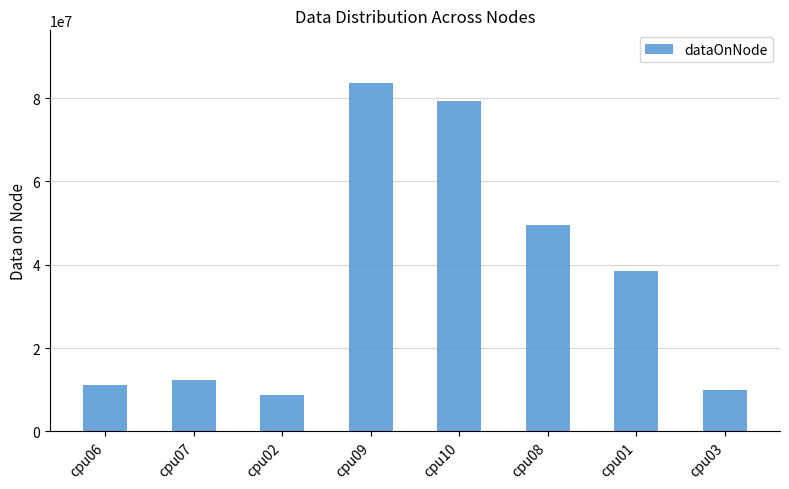

What is the sum of the values at cpu01 and cpu06?

49741192